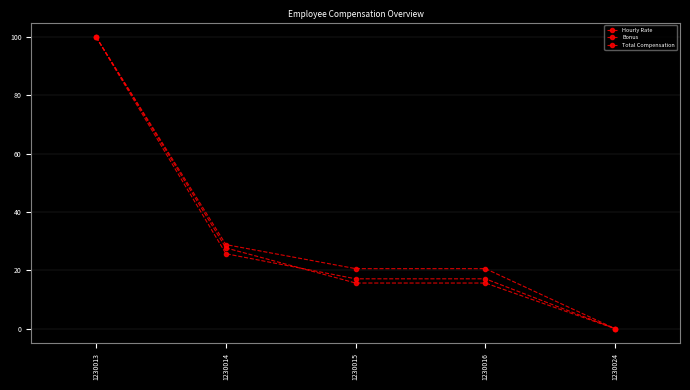

Does the chart display data point markers on the line(s)?

Yes